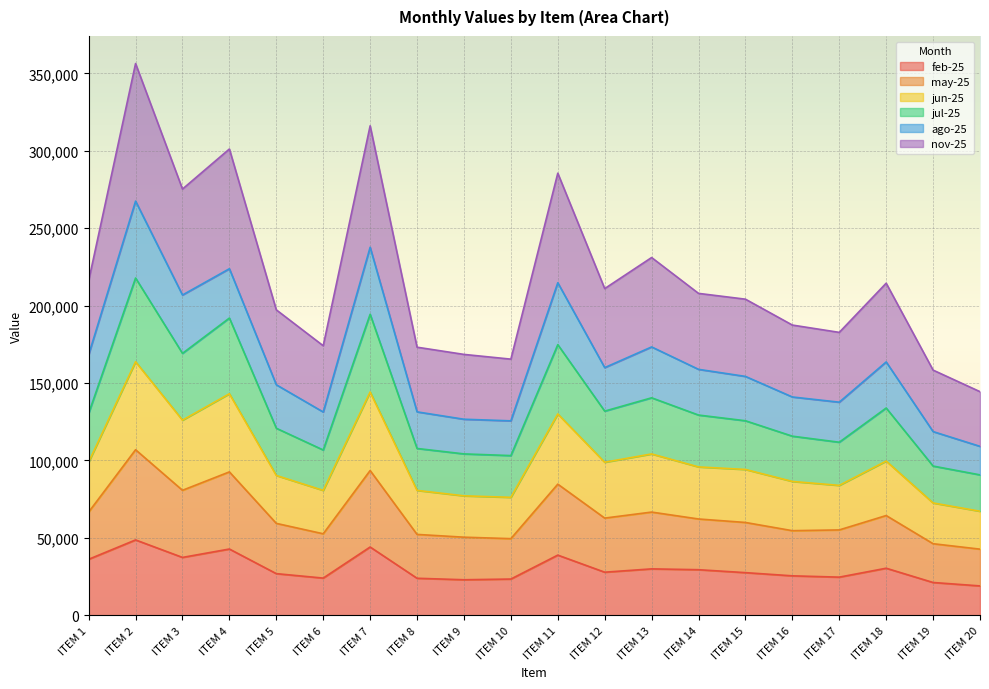

What is the maximum value for feb-25?

48619